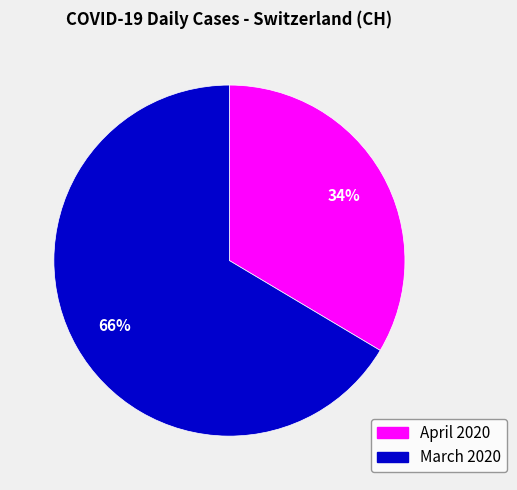

To the nearest percent, what is the average slice percentage?

50%